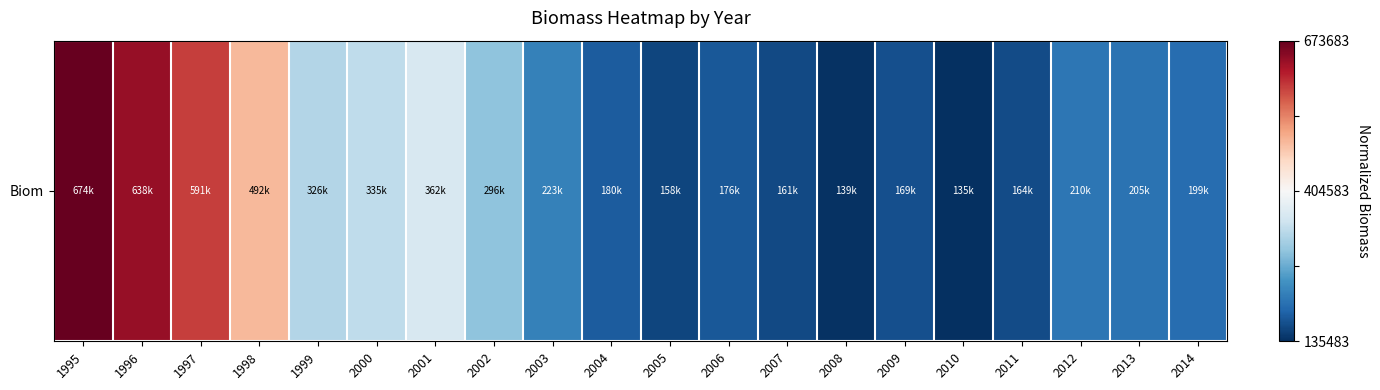

What is the difference between the maximum and minimum values?

2.0